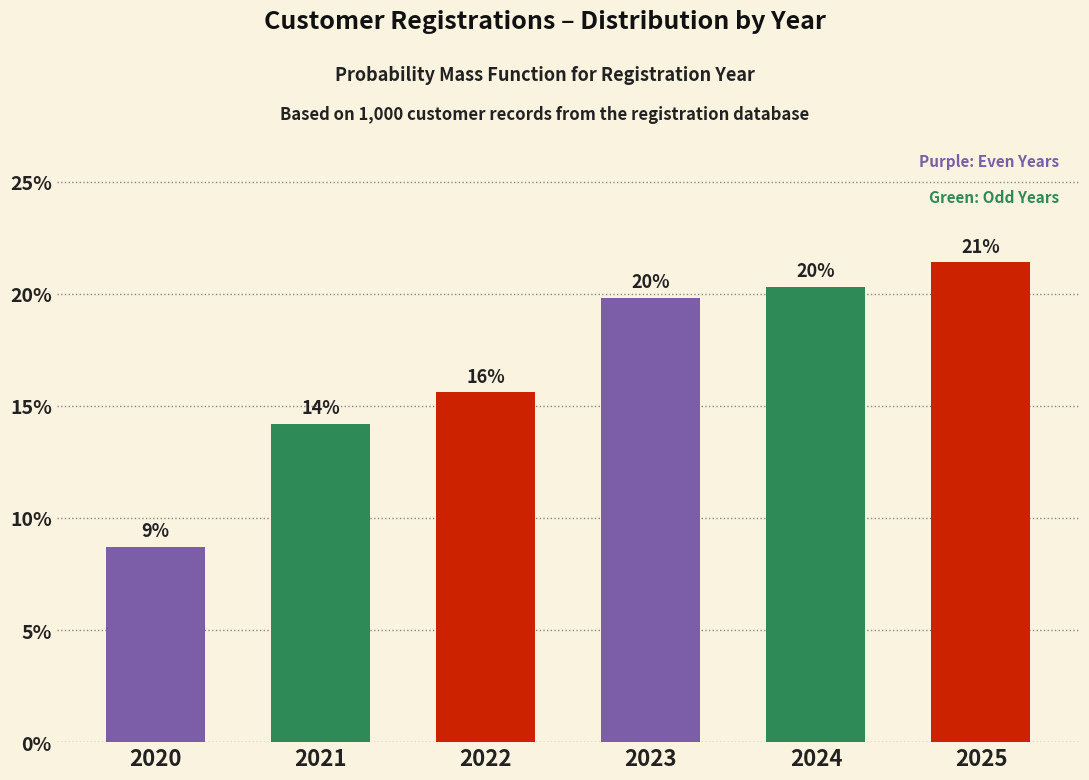

Does the chart contain any negative values?

No